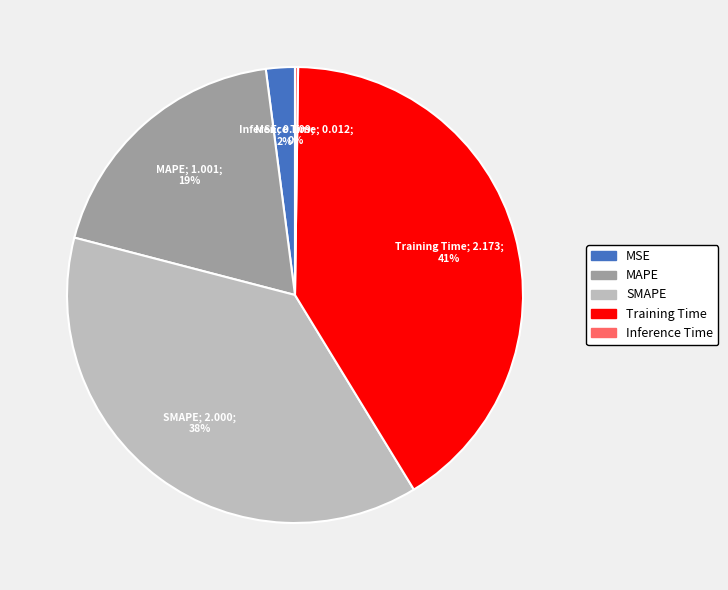

Is the sum of SMAPE and MSE greater than half?

No